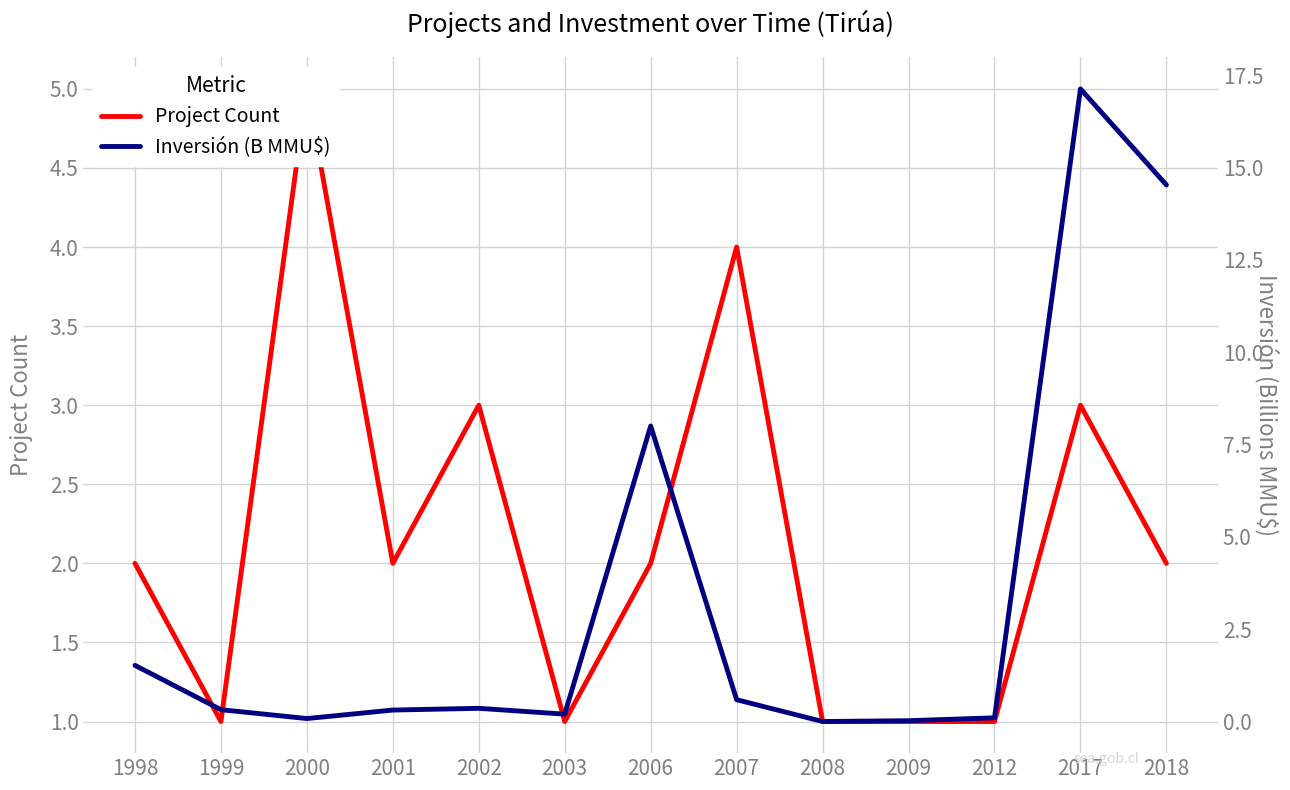

What is the value of the Inversión (B MMU$) point at the 1st from the left?

1.5